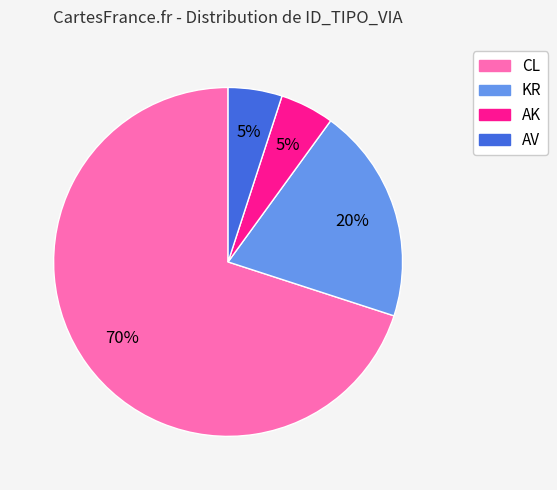

To the nearest percent, what is the average slice percentage?

25%